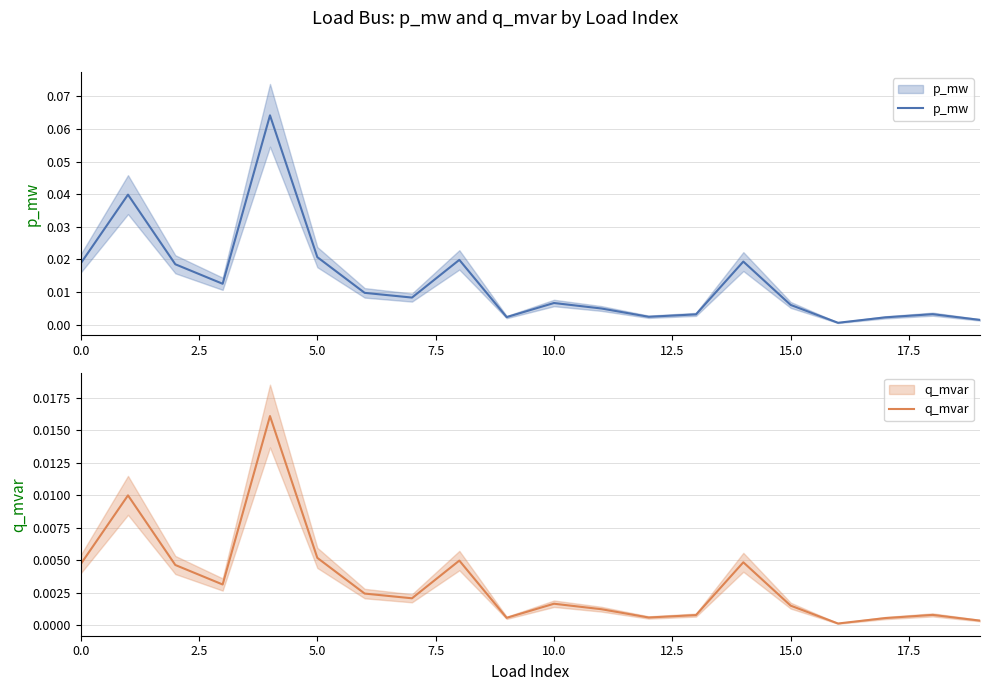

Is the value of q_mvar at 12.5 greater than the value of p_mw at 17?

Yes